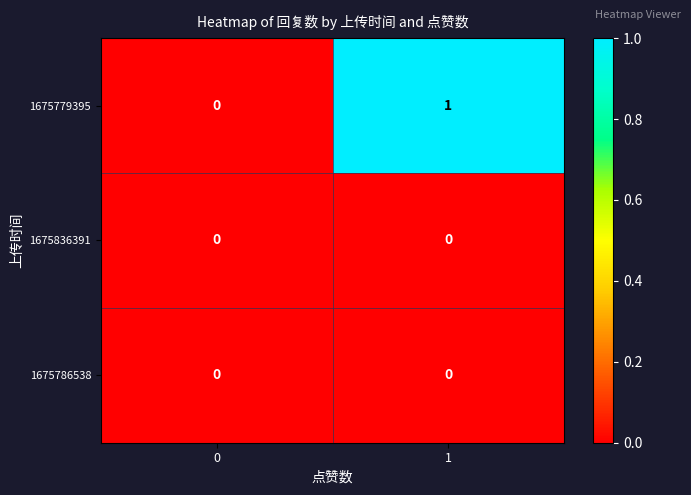

Reading left to right, what are all the values shown in this chart?

1675779395: 0	1
1675836391: 0	0
1675786538: 0	0